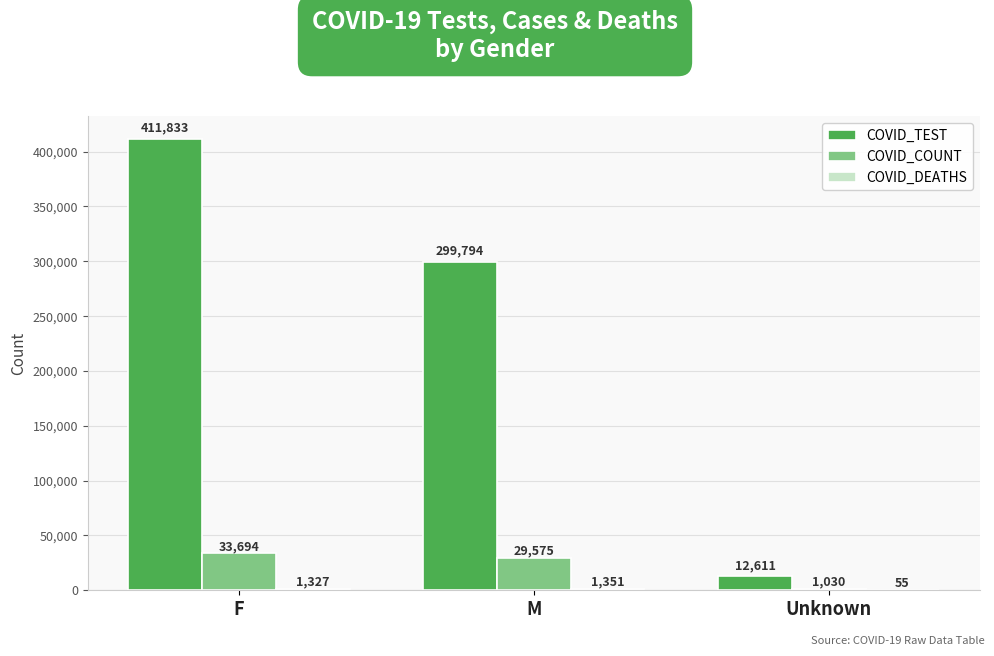

Between F and Unknown, which series saw the biggest shift?

COVID_TEST